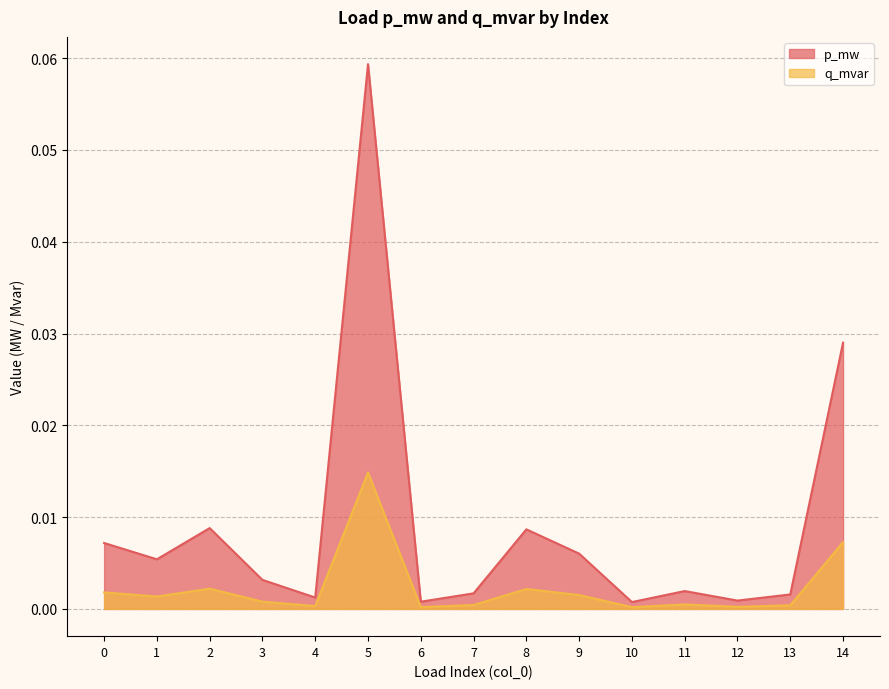

Count the number of categories in the chart.

15